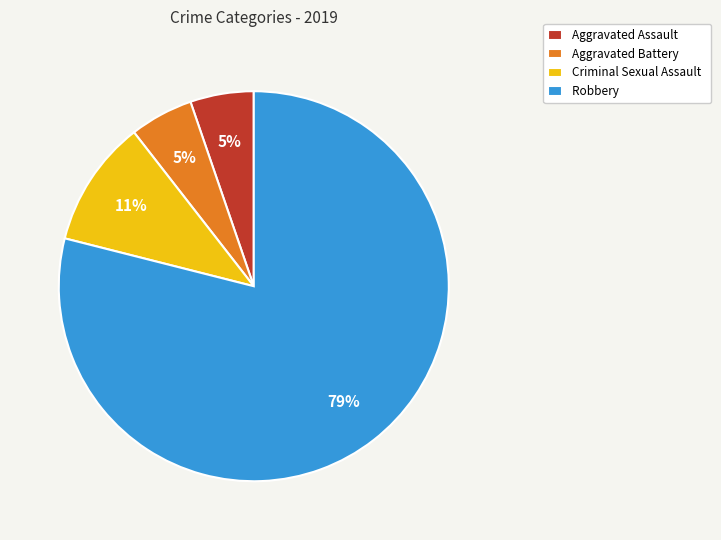

Count the number of slices in the pie.

4